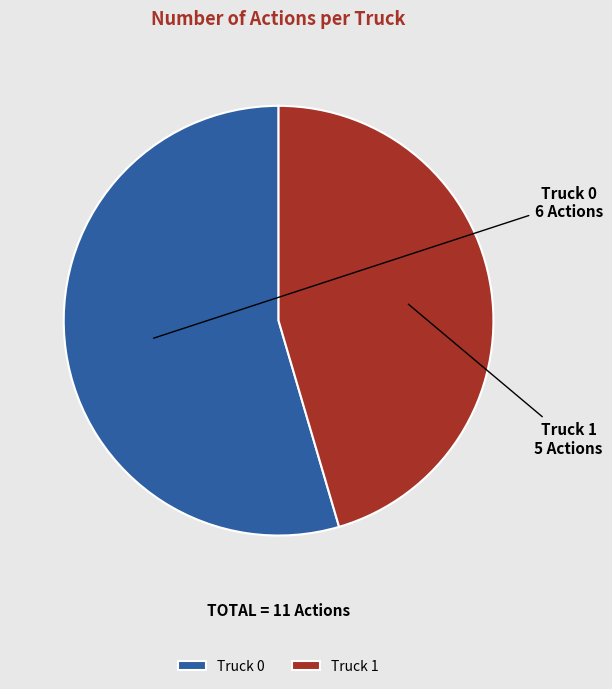

Does any single category account for the majority?

Yes